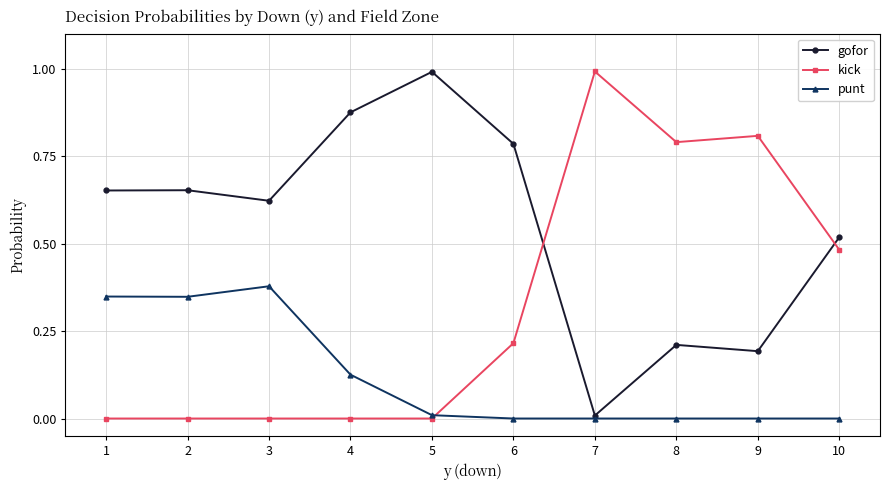

Which series has the largest total across all categories?

gofor